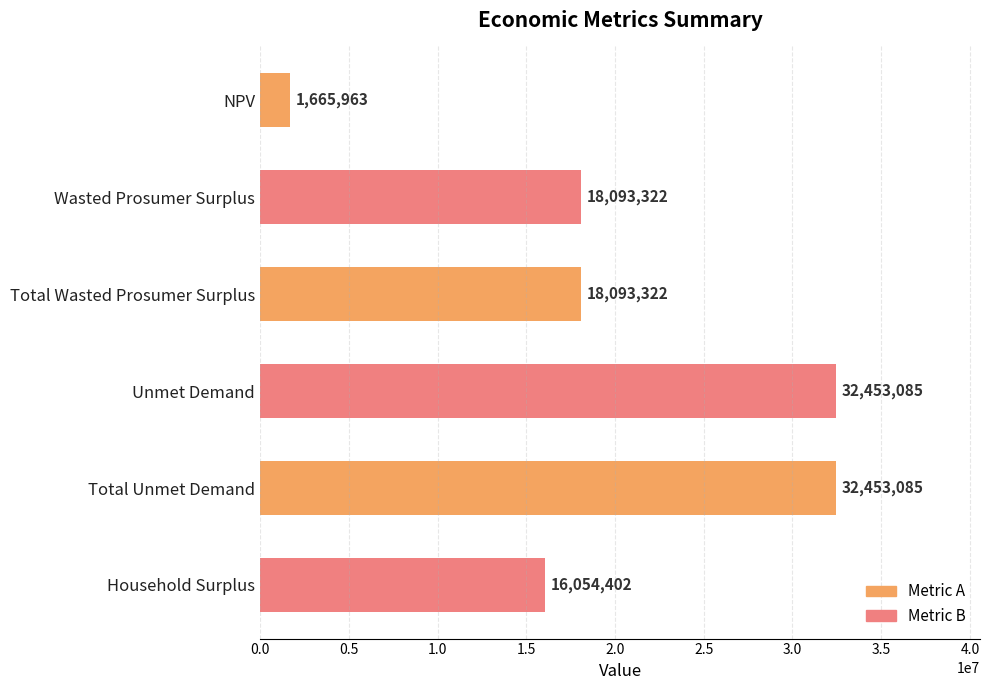

Count the number of data series in this chart.

1